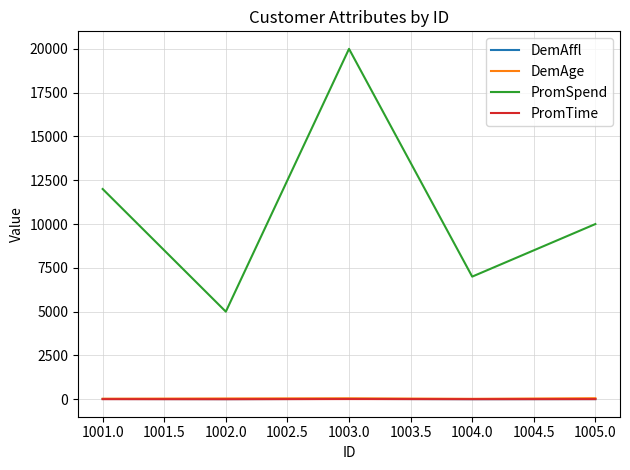

What is the average value of the DemAge series?

43